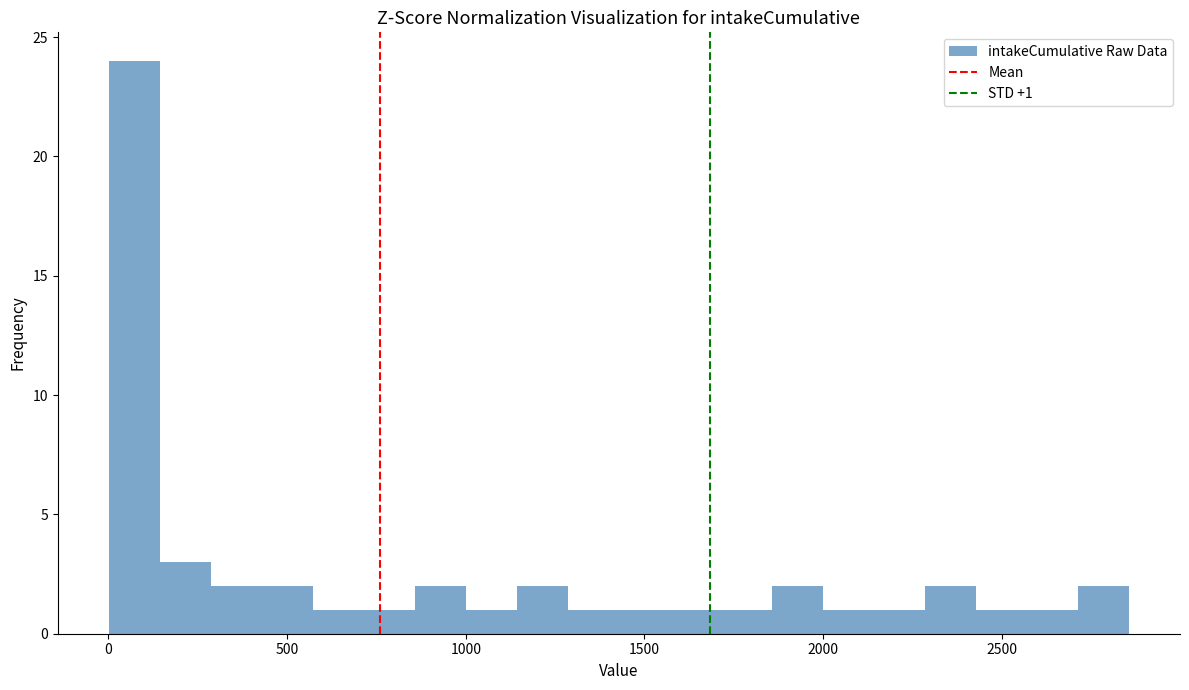

Around what value on the x-axis is the tallest bar? Give the approximate position of its centre, as read against the axis.

50